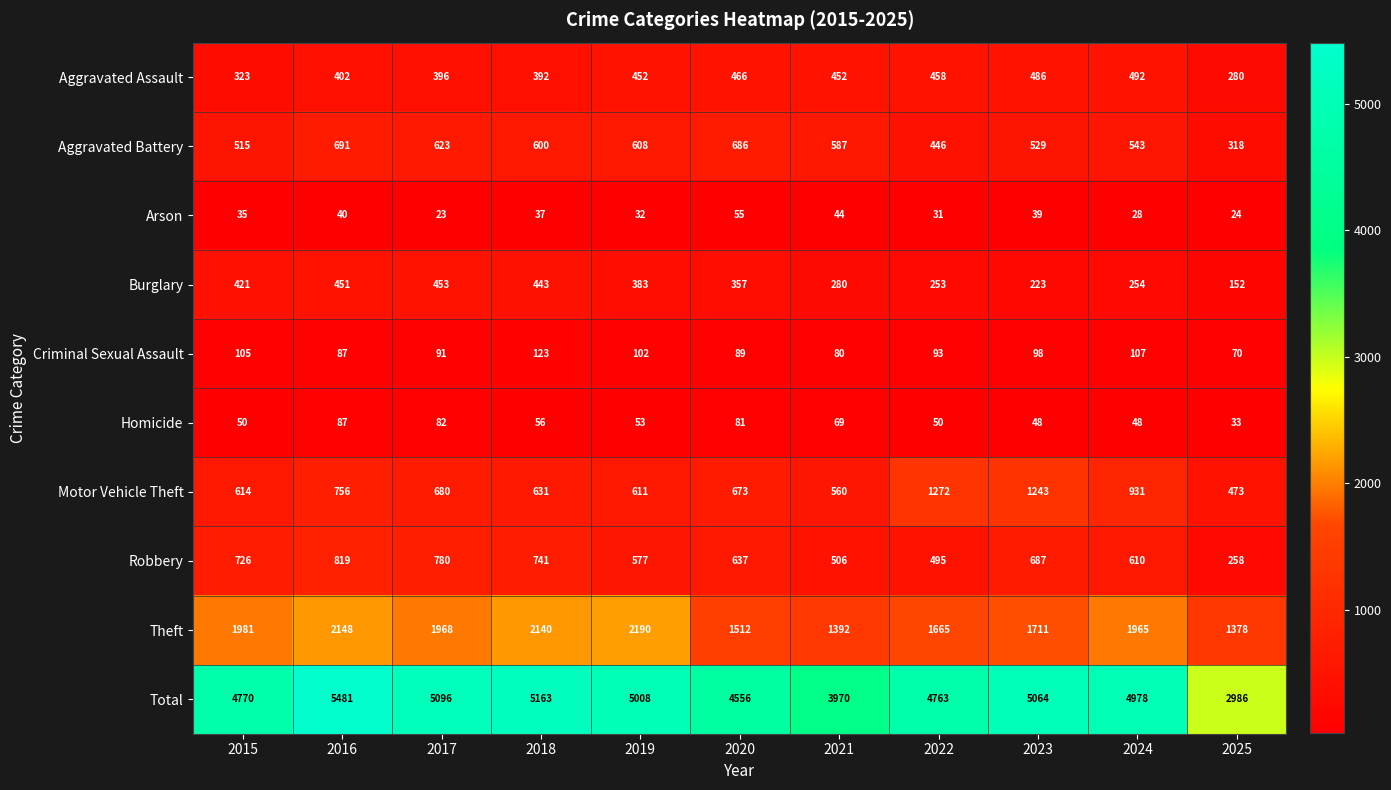

Which series changed the most between 2019 and 2021?

Total